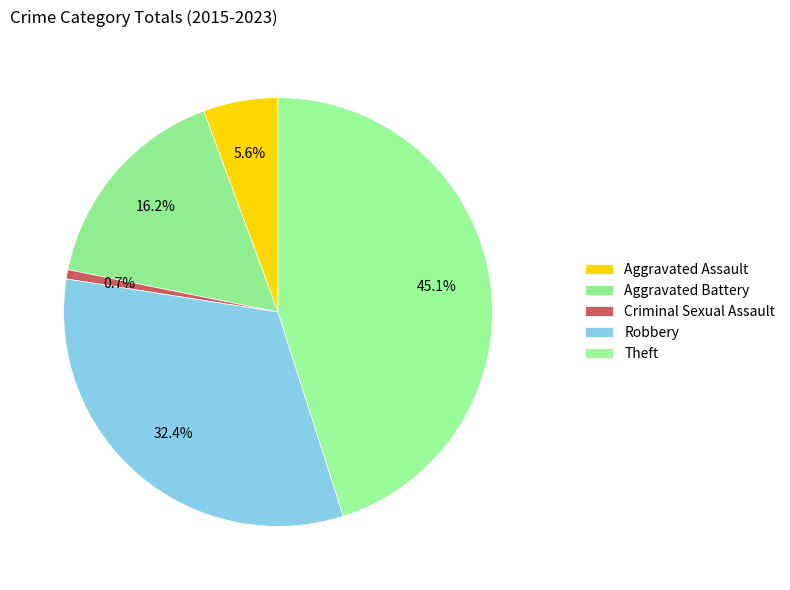

To the nearest percent, what is the combined percentage of Robbery and Criminal Sexual Assault?

33%